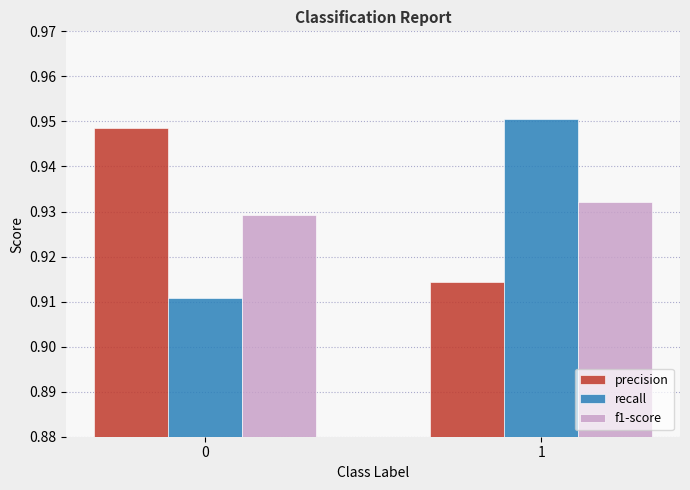

What is the total value across all series at 1?

2.8